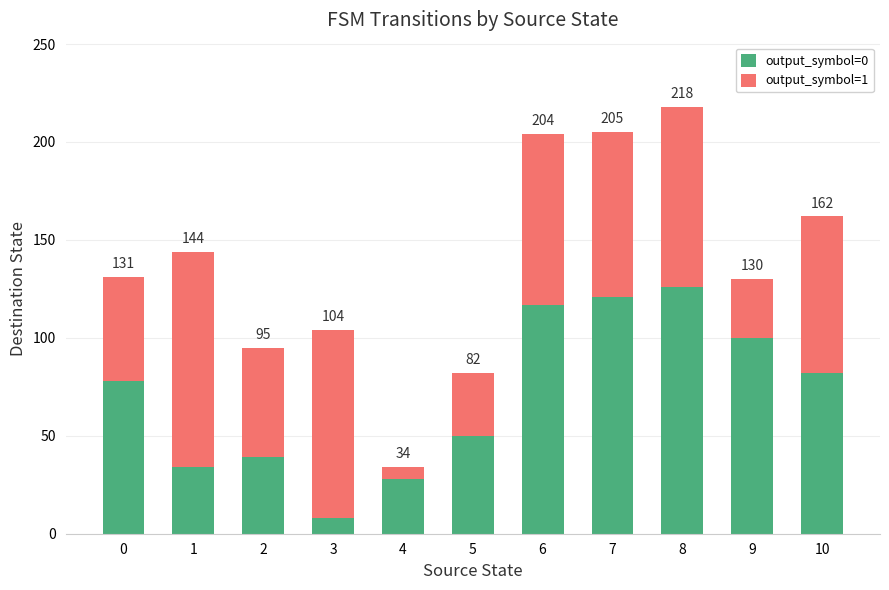

What is the value of the output_symbol=0 bar at the 10th from the left?

100